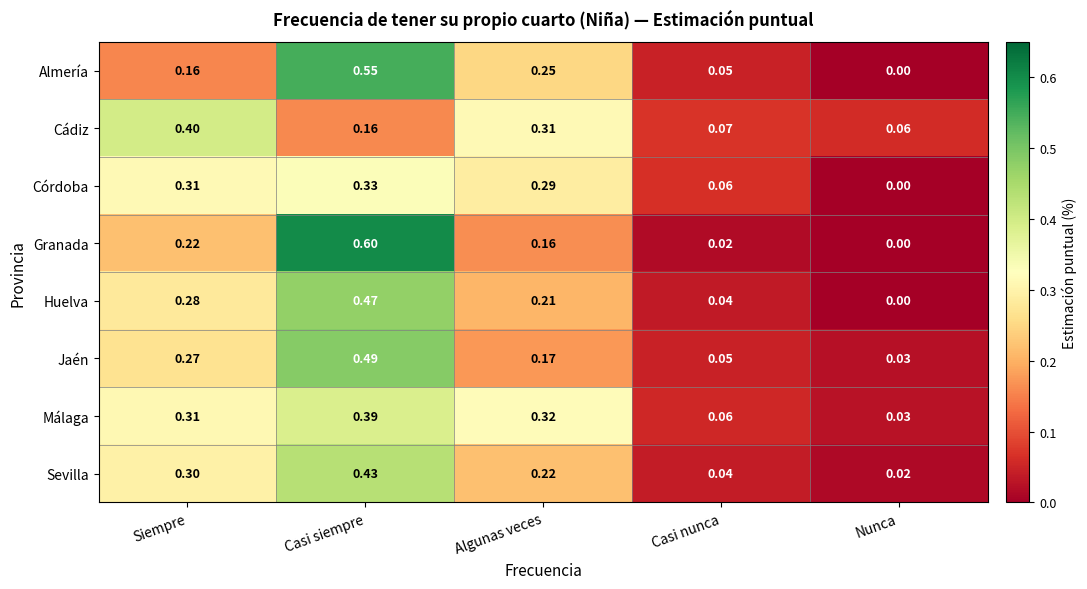

Which series has the widest spread of values?

Granada